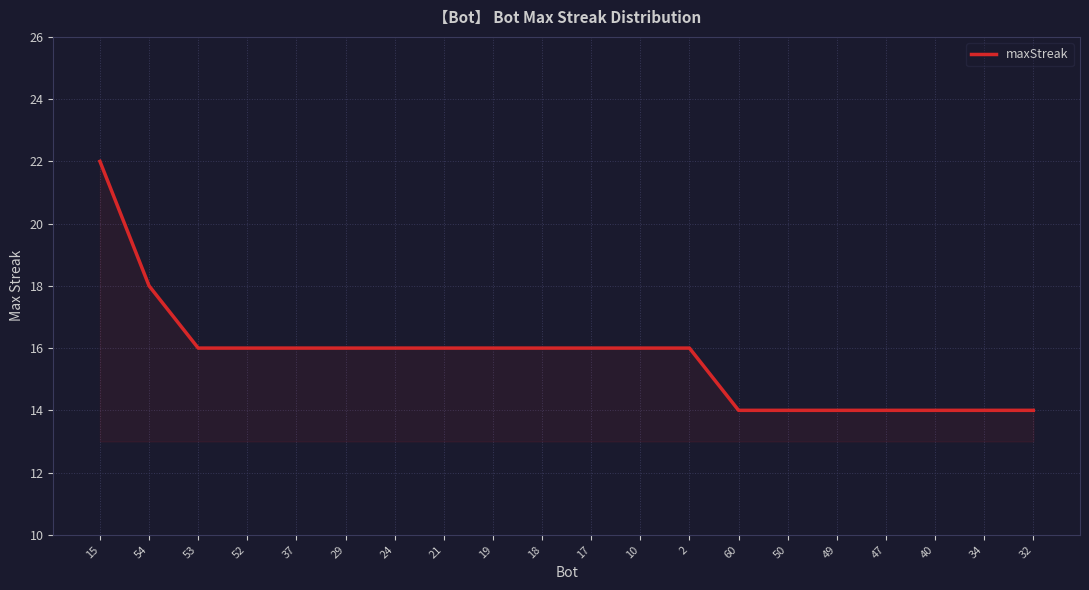

What is the greatest value displayed?

22